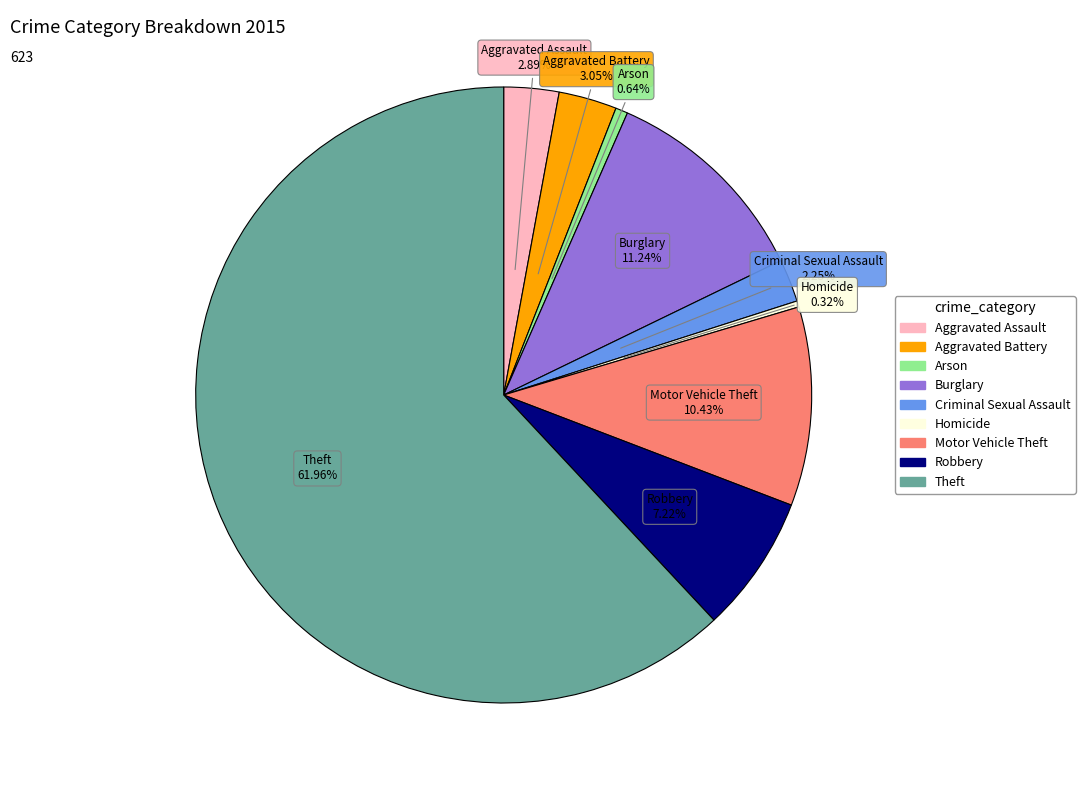

What is the ratio of the value at Aggravated Assault to the value at Burglary?

0.3